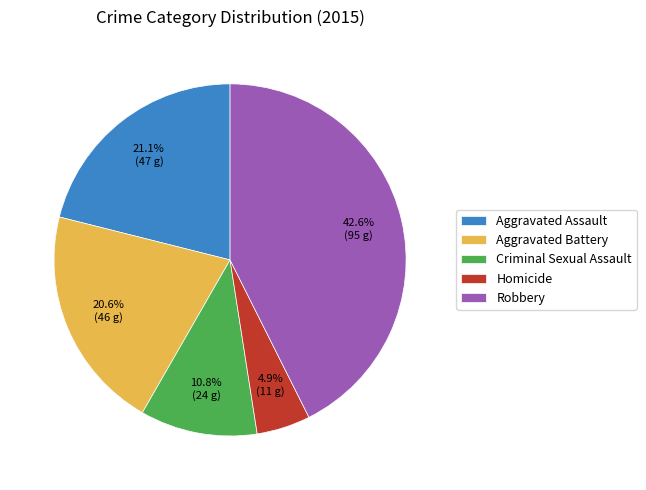

What is the ratio of the value at Criminal Sexual Assault to the value at Robbery?

0.3